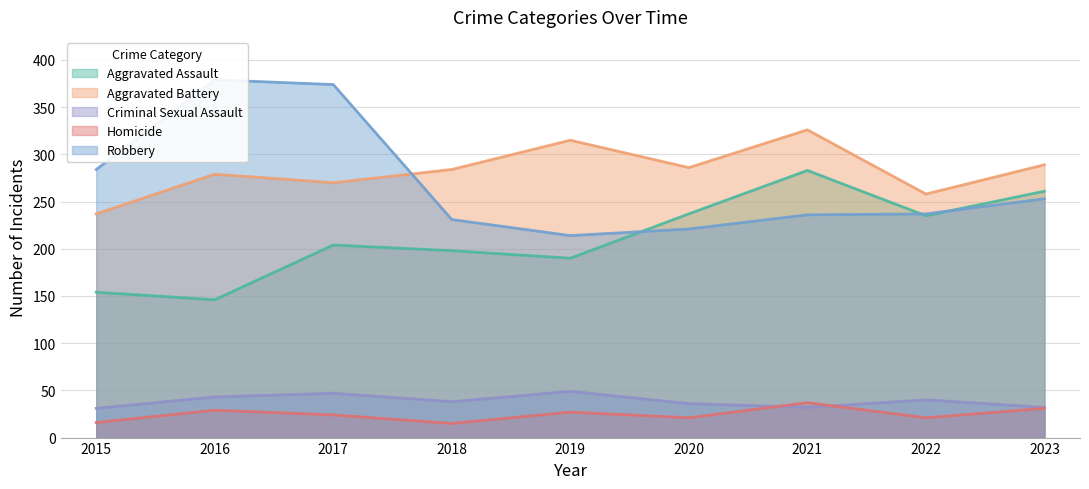

At which label does Homicide first exceed 24?

2016